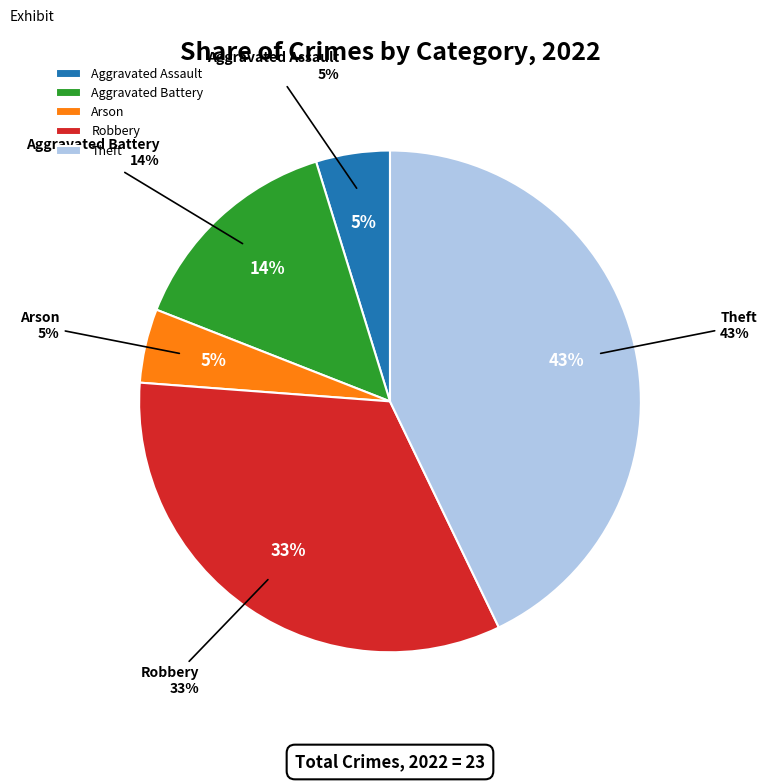

To the nearest percent, what is the average slice percentage?

20%